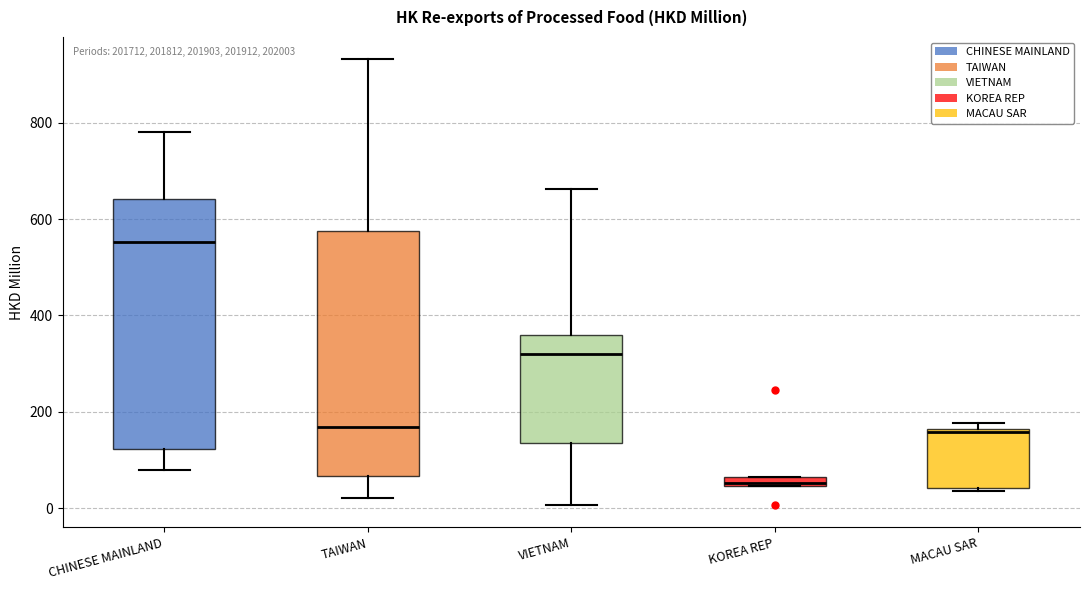

Which box has the highest median line?

CHINESE MAINLAND